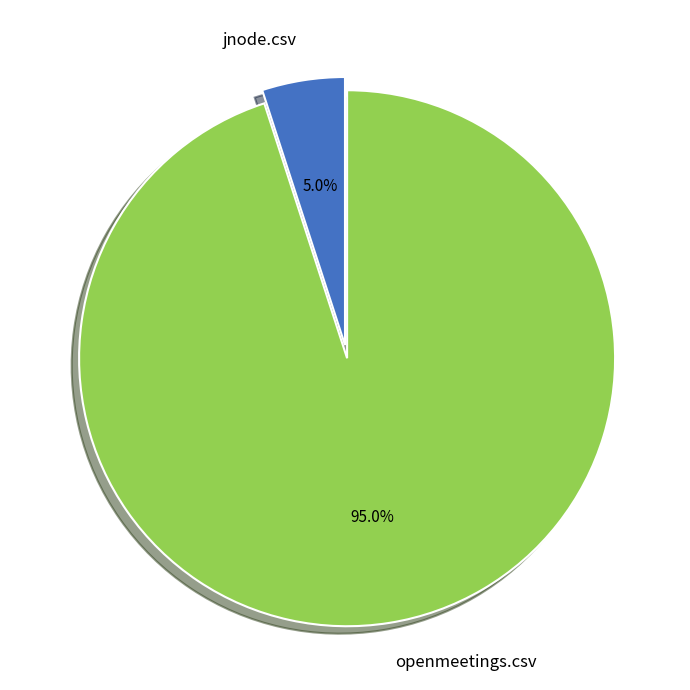

What is the majority slice?

openmeetings.csv